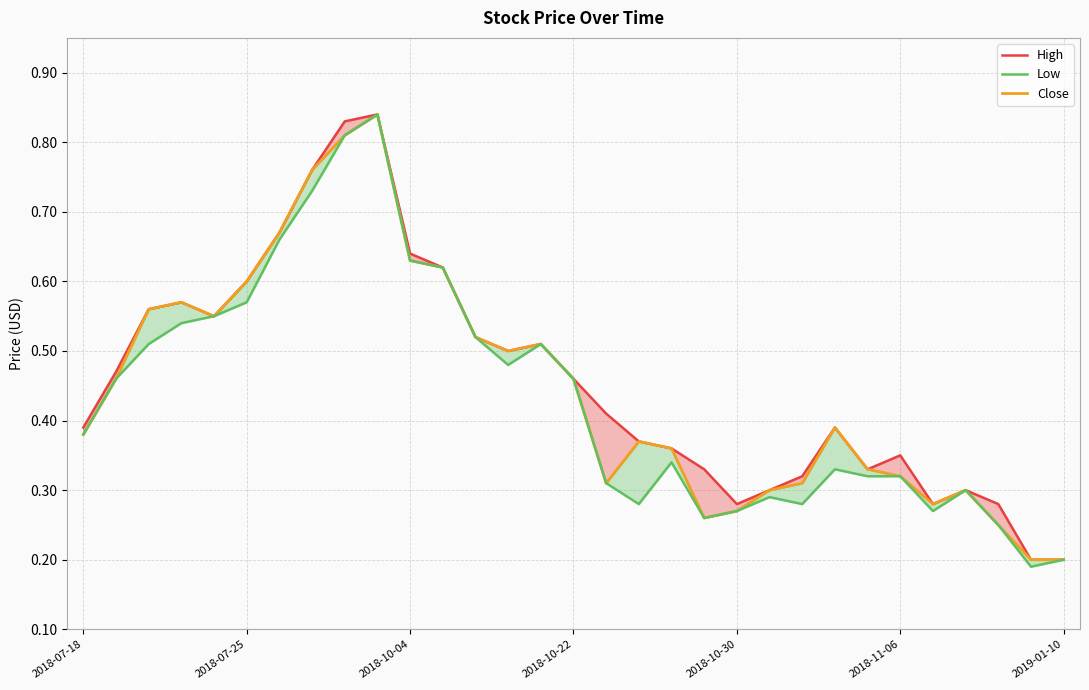

What is the greatest value displayed?

0.8